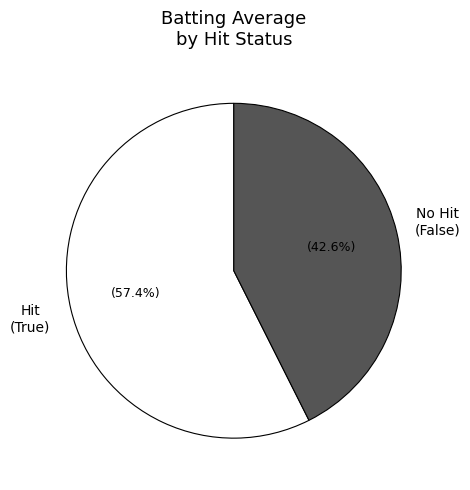

How many segments does this pie chart have?

2